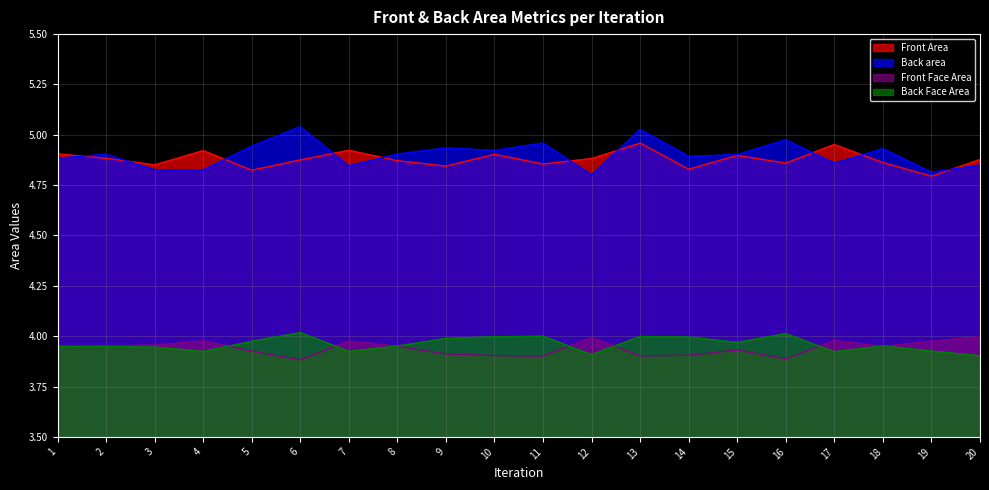

At which category does Front Face Area reach its first local valley?

2